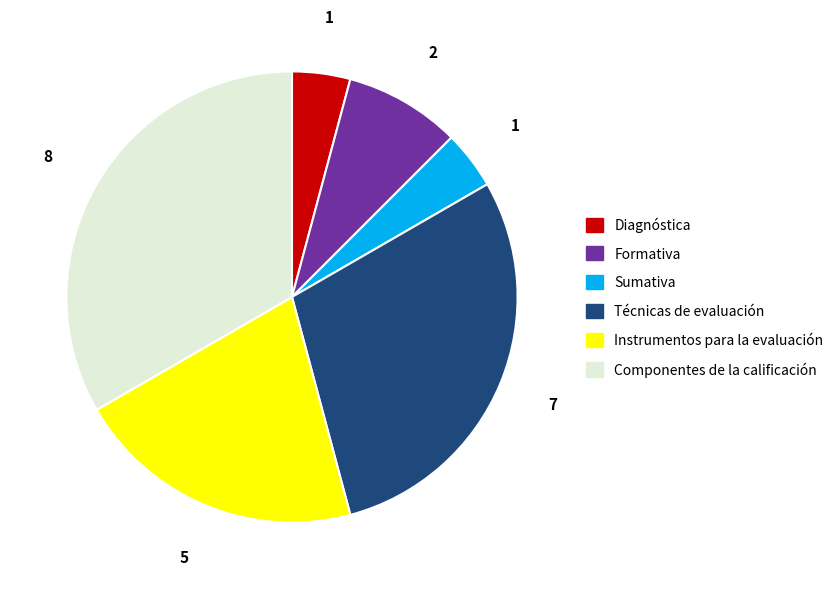

Combined, do Componentes de la calificación and Formativa account for over 50%?

No